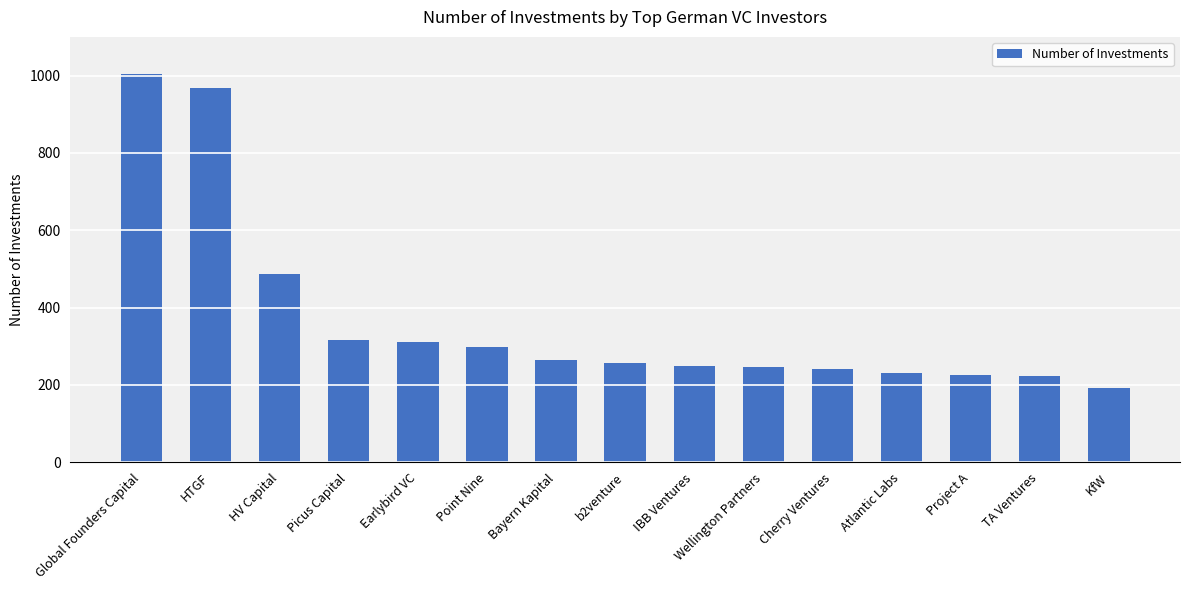

Does the chart contain stacked bars?

No